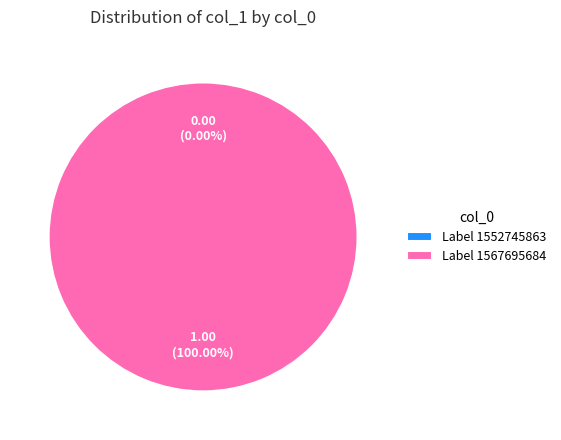

To the nearest percent, what percentage of the pie is 1567695684?

100%